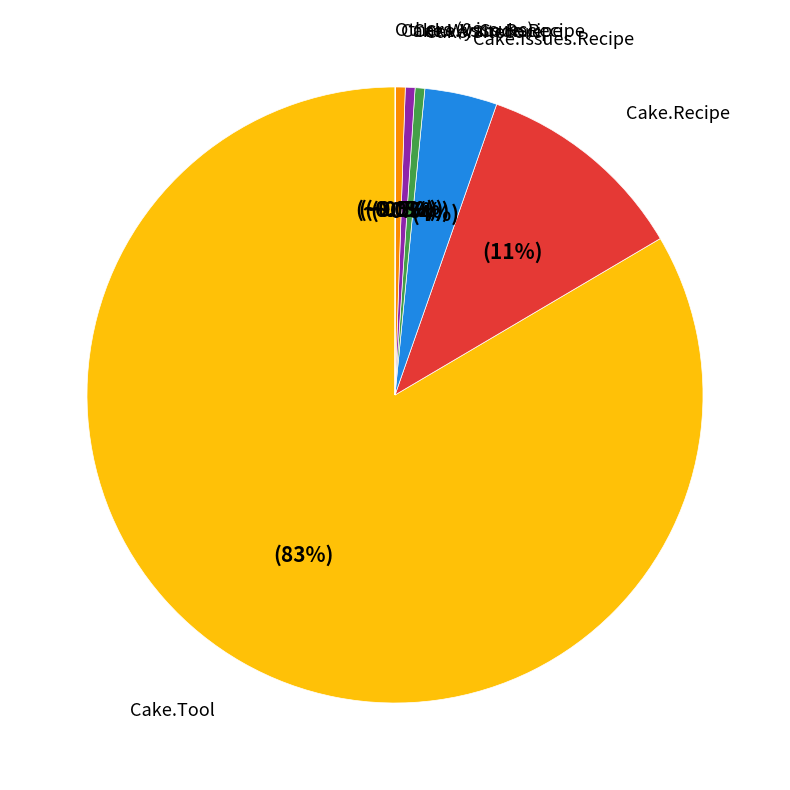

Which has a higher value, Cake.Sitecore or Cake.Issues.Recipe?

Cake.Issues.Recipe